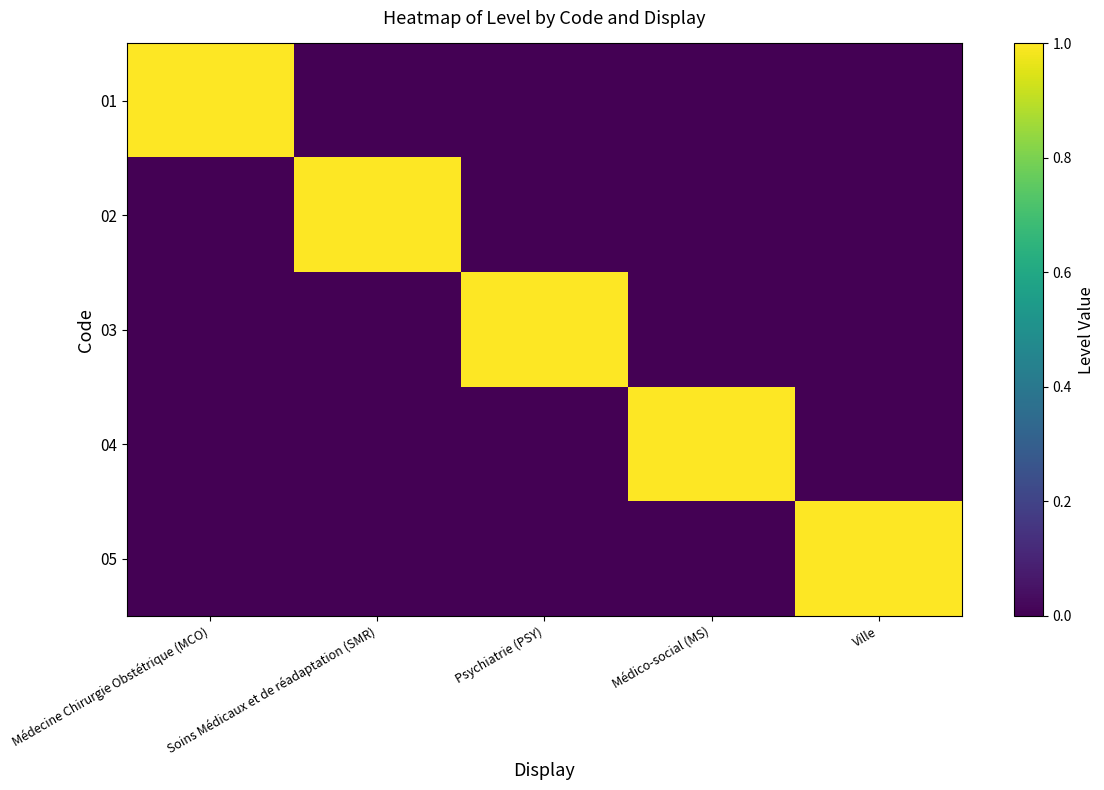

How many categories are shown in the chart?

5